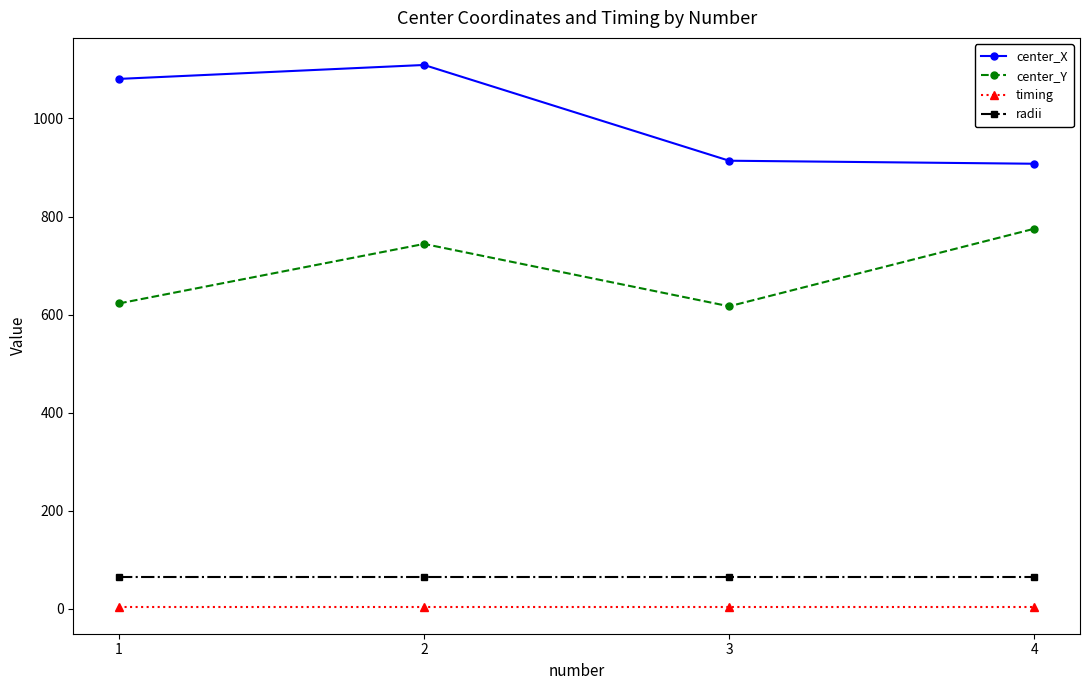

True or false: center_Y and timing cross at least once.

False